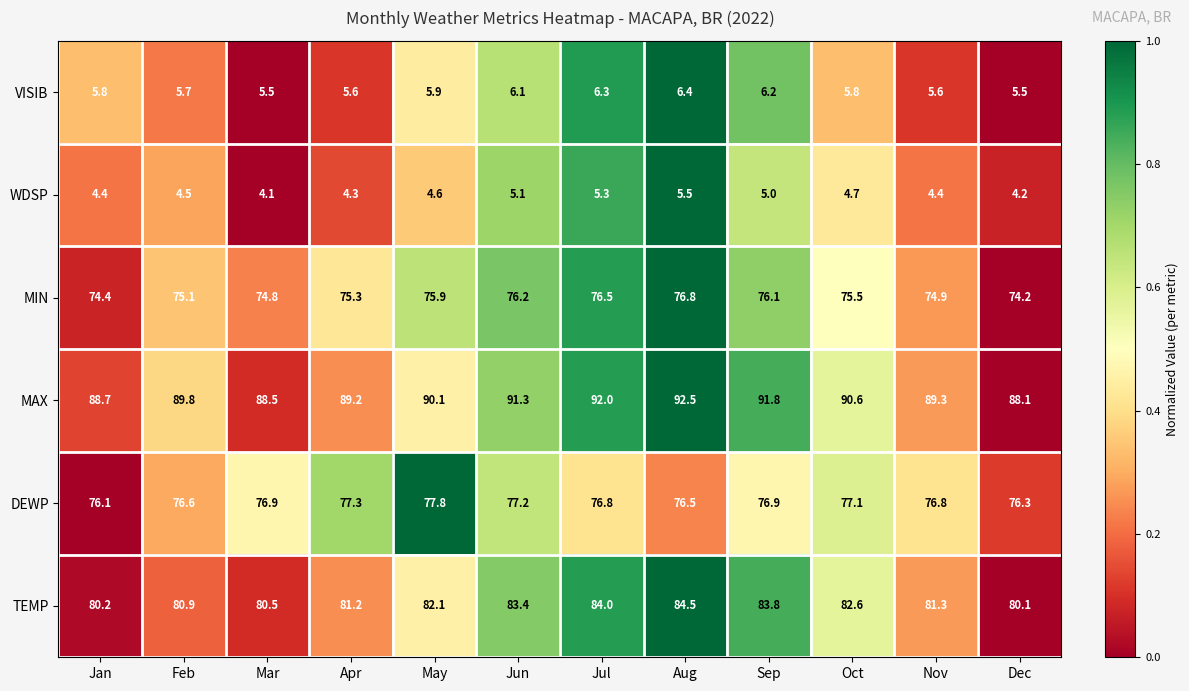

What is the difference between the highest and lowest values at Apr?

84.9